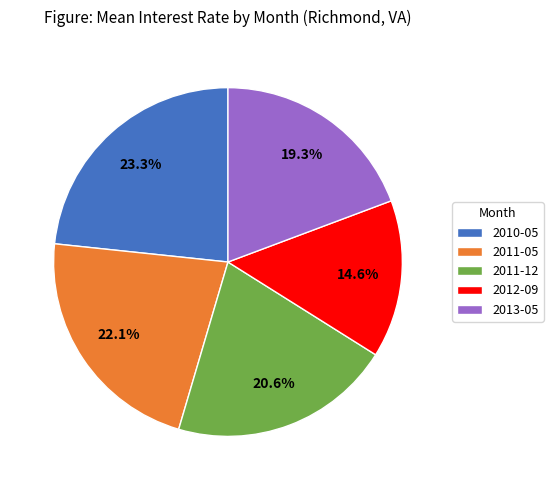

Which category has the smallest portion of the pie?

2012-09